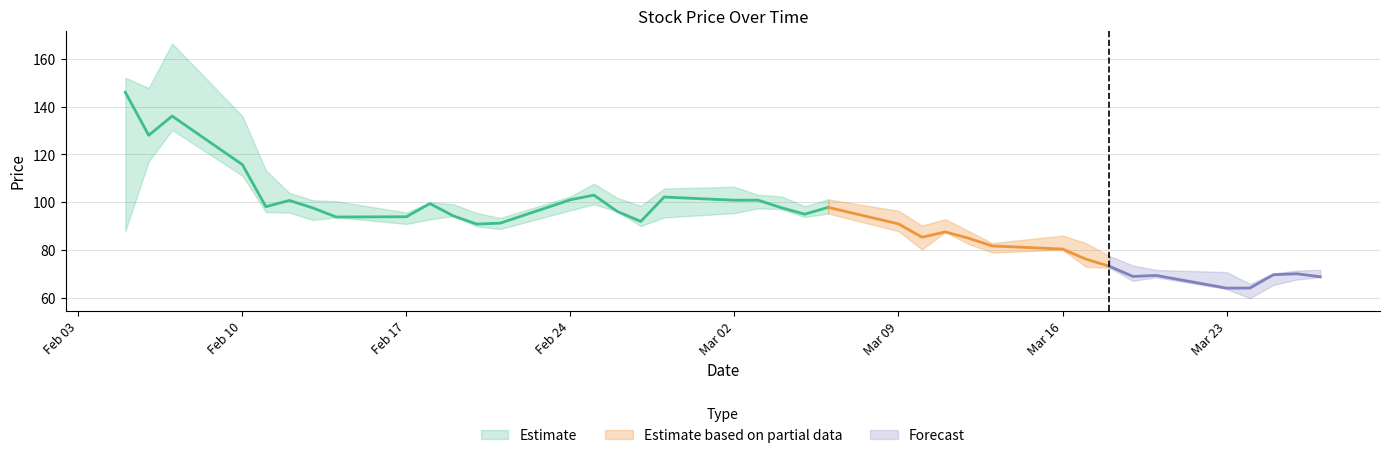

Where does the high series first go above 98?

2020-02-05